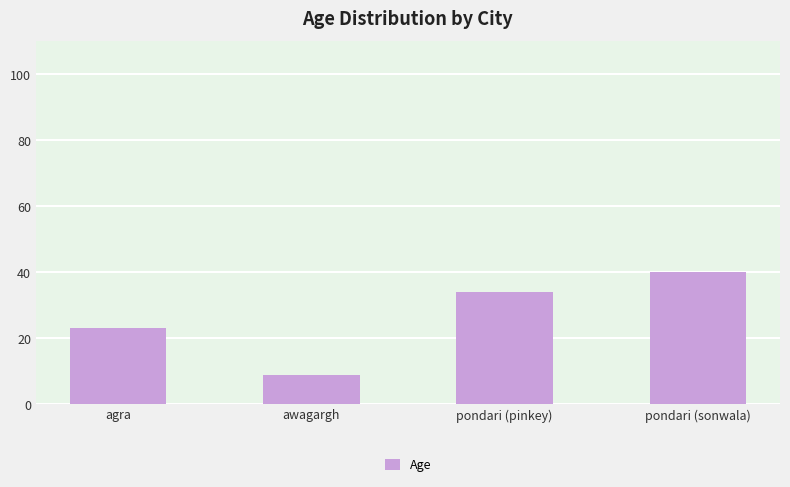

Count the values in the range 23 to 40.

3